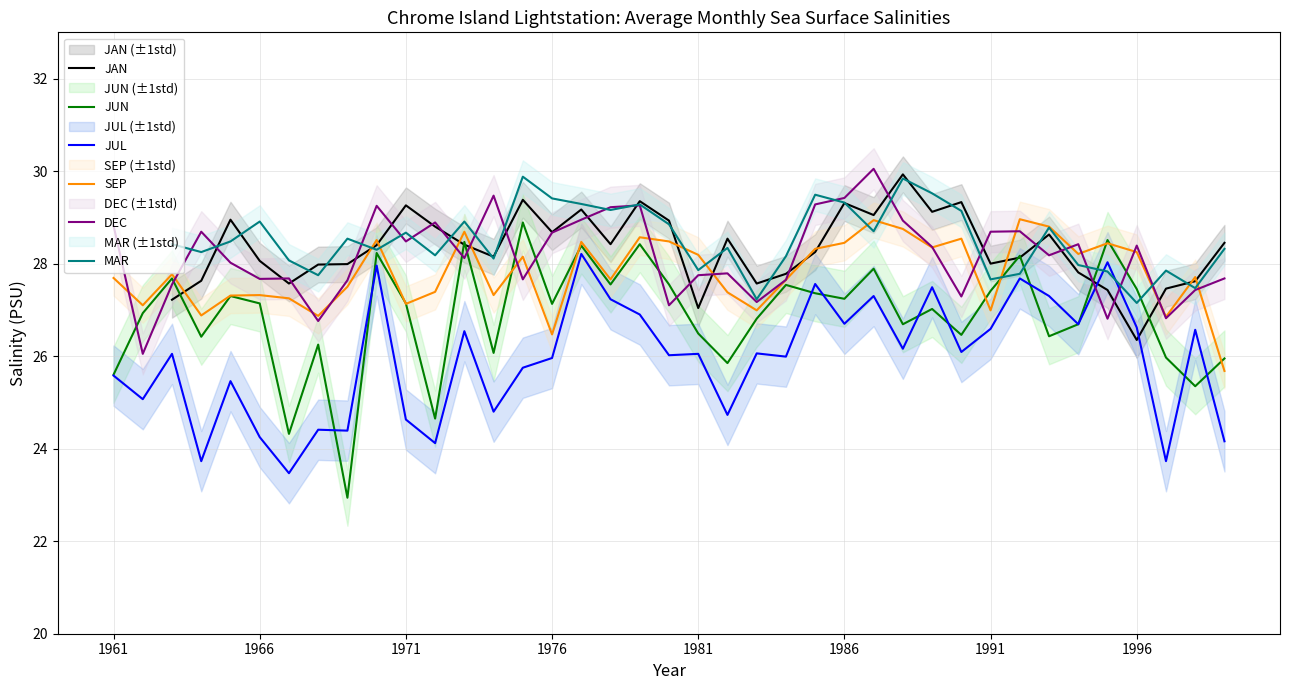

How many lines are shown in the chart?

6